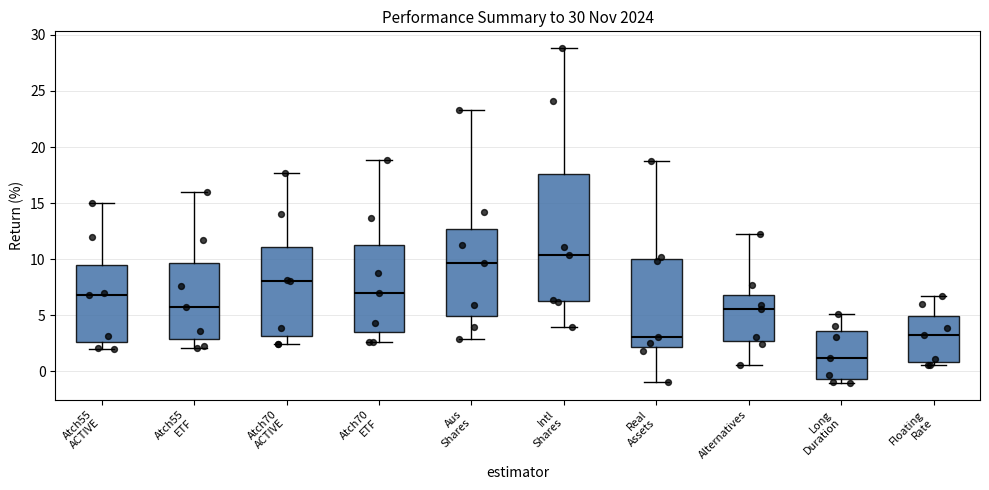

Which box is the tallest, from its lower edge to its upper edge?

Intl Shares